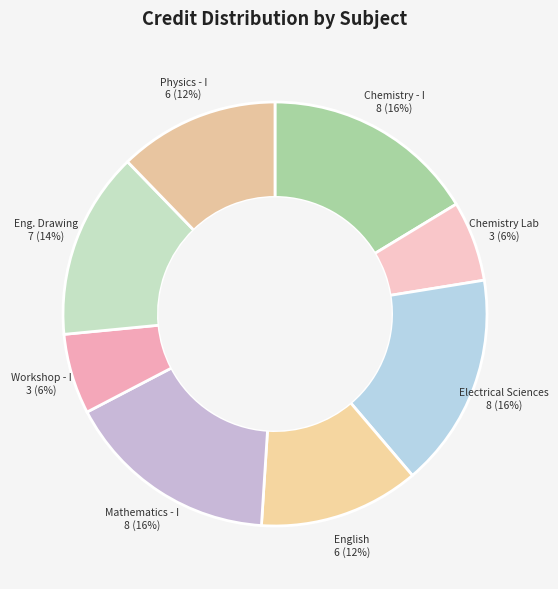

How many segments does this pie chart have?

8